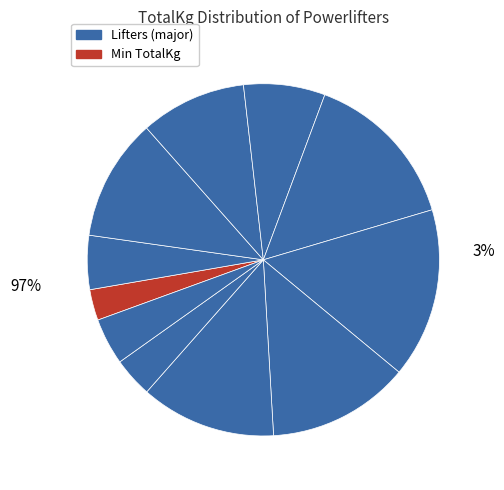

True or false: Mason McDonlad accounts for 20% of the total.

False